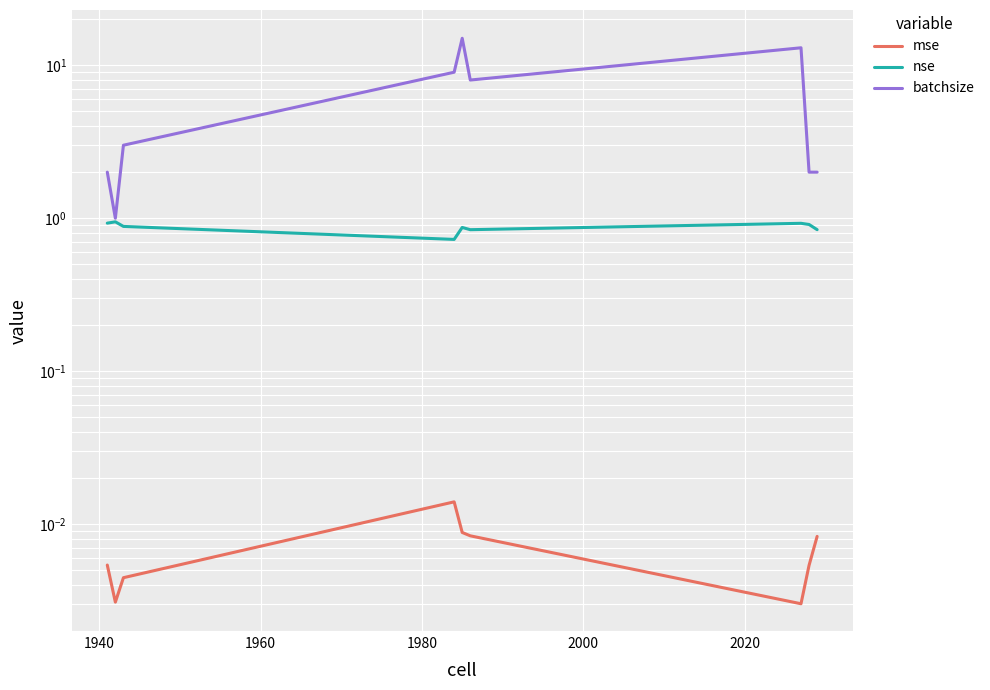

True or false: mse has a value of 0.0 at 2040.

False